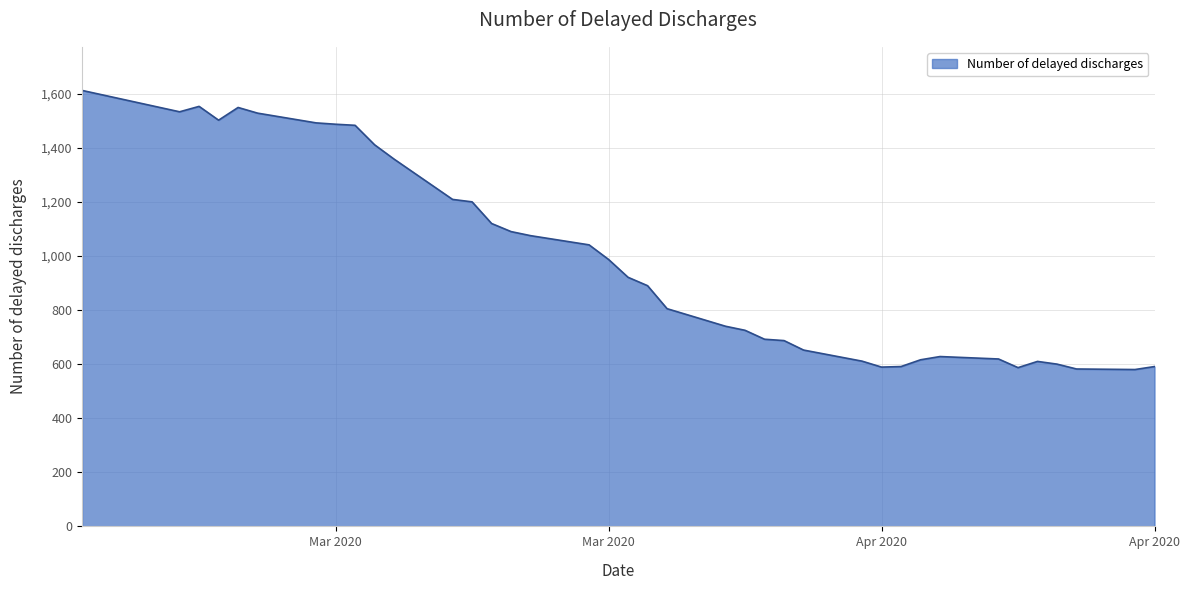

What is the difference between the maximum and minimum values?

1032